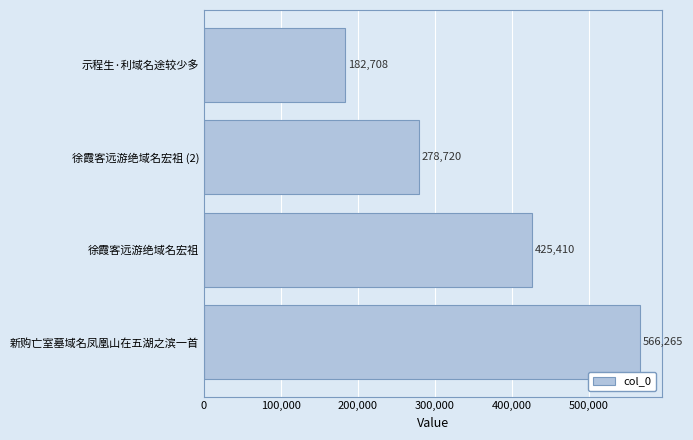

What is the sum of all values?

1453103